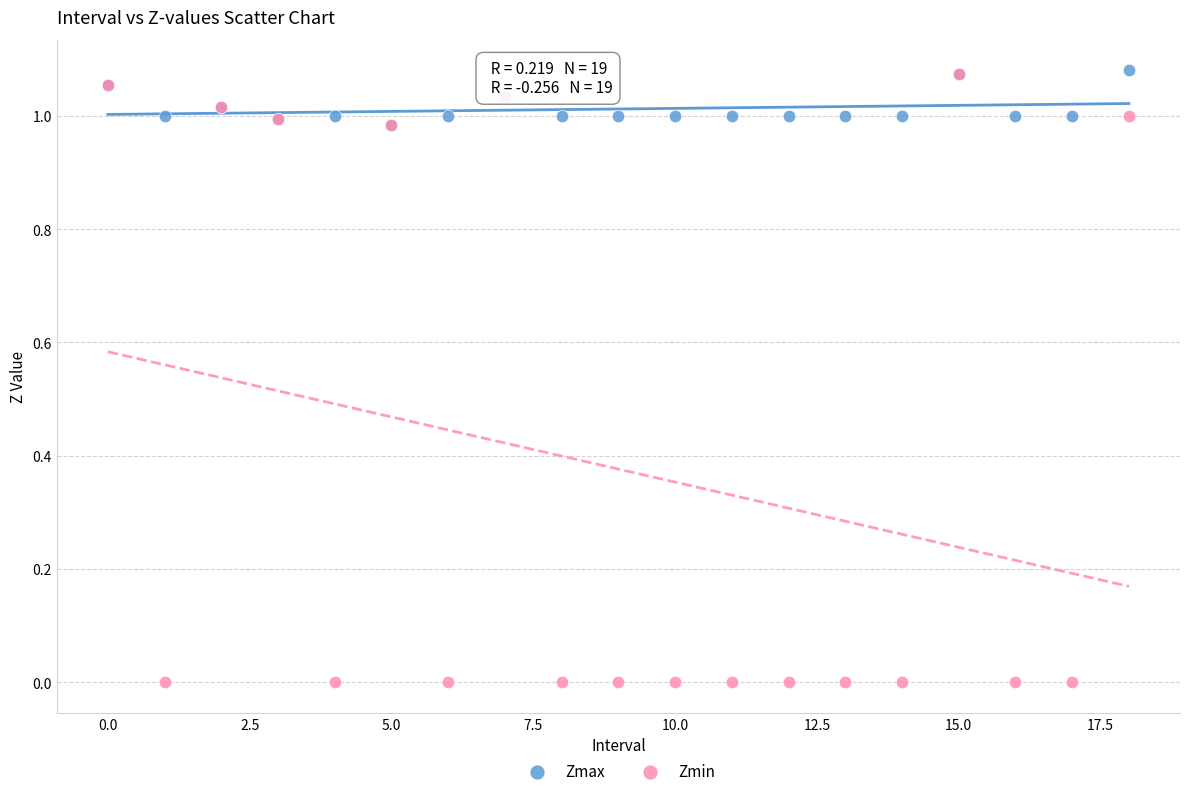

What are all the series names shown in the legend?

Zmax, Zmin